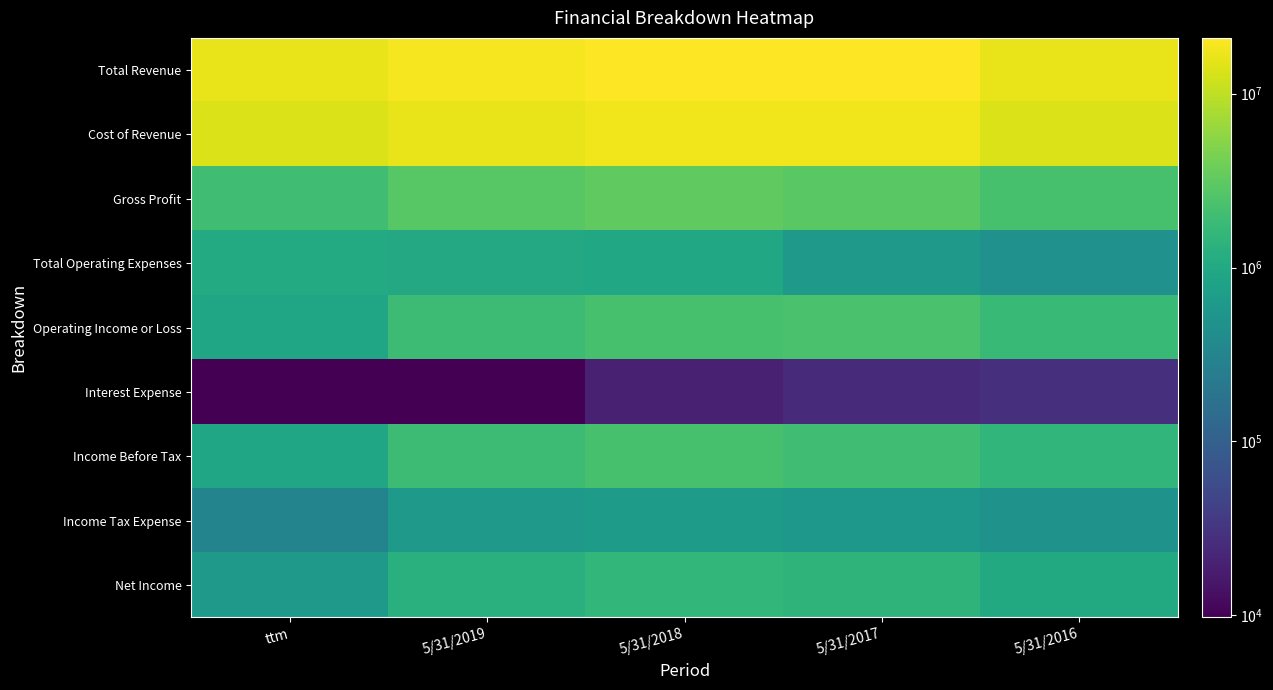

Reading left to right, list all the values displayed in this chart.

Total Revenue: ttm=16171465	5/31/2019=19015976	5/31/2018=20818483	5/31/2017=20948319	5/31/2016=16270835
Cost of Revenue: ttm=14172161	5/31/2019=16138860	5/31/2018=17632360	5/31/2017=18015415	5/31/2016=14050311
Gross Profit: ttm=1999306	5/31/2019=2877117	5/31/2018=3186123	5/31/2017=2932902	5/31/2016=2220525
Total Operating Expenses: ttm=1076763	5/31/2019=999654	5/31/2018=936281	5/31/2017=604559	5/31/2016=467465
Operating Income or Loss: ttm=922543	5/31/2019=1877463	5/31/2018=2249842	5/31/2017=2328345	5/31/2016=1753059
Interest Expense: ttm=9827	5/31/2019=9733	5/31/2018=19755	5/31/2017=24895	5/31/2016=27496
Income Before Tax: ttm=915935	5/31/2019=1874588	5/31/2018=2233988	5/31/2017=1998191	5/31/2016=1514557
Income Tax Expense: ttm=310365	5/31/2019=598960	5/31/2018=664181	5/31/2017=584476	5/31/2016=485280
Net Income: ttm=605569	5/31/2019=1275627	5/31/2018=1569806	5/31/2017=1413715	5/31/2016=1029276